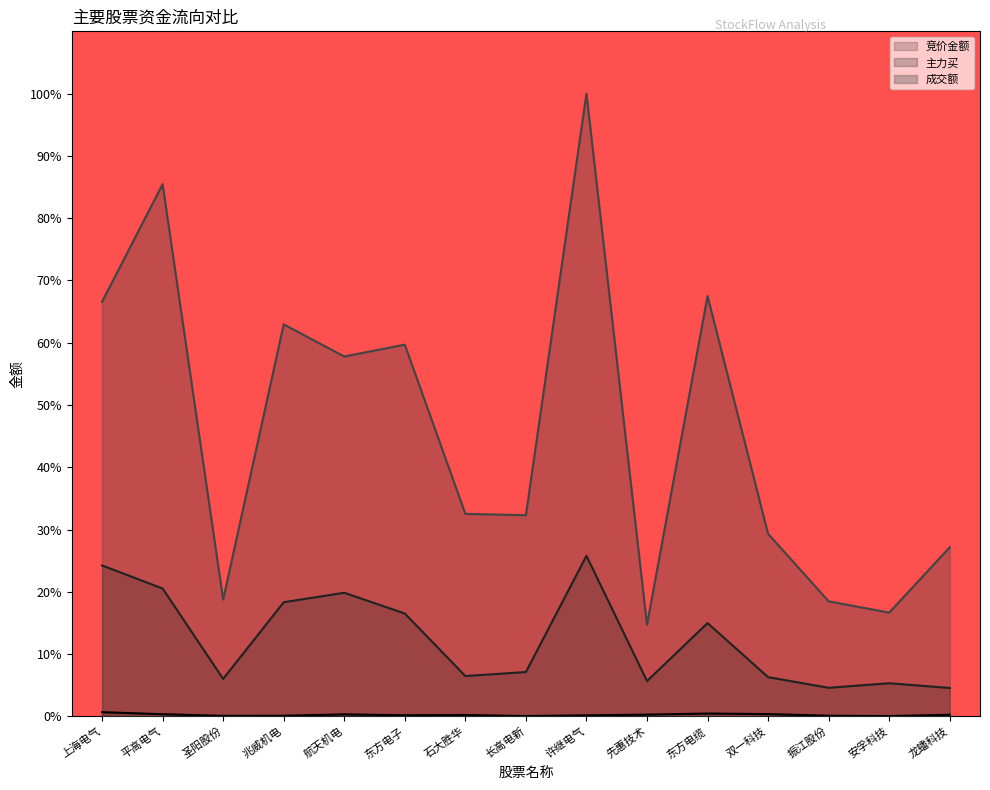

Rank the categories by 成交额 value from lowest to highest.

先惠技术, 安孚科技, 振江股份, 圣阳股份, 龙蟠科技, 双一科技, 长高电新, 石大胜华, 航天机电, 东方电子, 兆威机电, 上海电气, 东方电缆, 平高电气, 许继电气